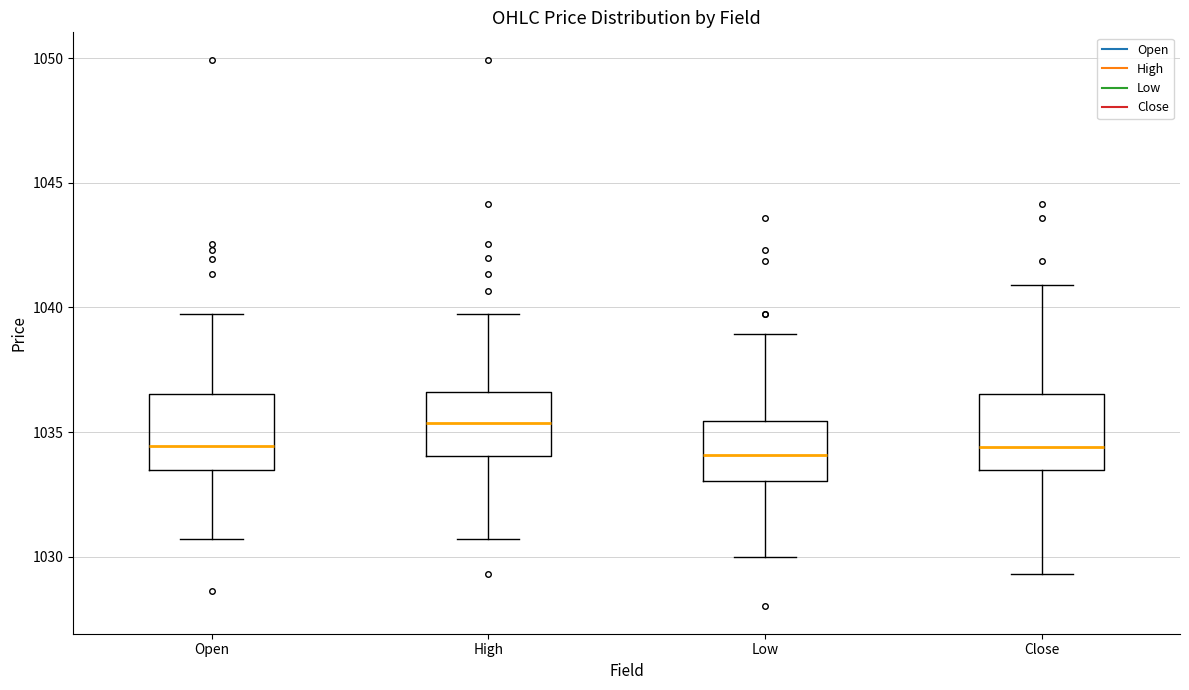

Reading left to right, transcribe this box plot: for each box, give where its median line is, the range the box spans, and where its two whiskers end, as read against the y-axis. The values are not printed on the chart, so give them approximately, as read against the axis.

Open: median 1034.5, box 1033.5 to 1036.5, whiskers 1030.5 to 1040.0
High: median 1035.5, box 1034.0 to 1036.5, whiskers 1030.5 to 1040.0
Low: median 1034.0, box 1033.0 to 1035.5, whiskers 1030.0 to 1039.0
Close: median 1034.5, box 1033.5 to 1036.5, whiskers 1029.5 to 1041.0